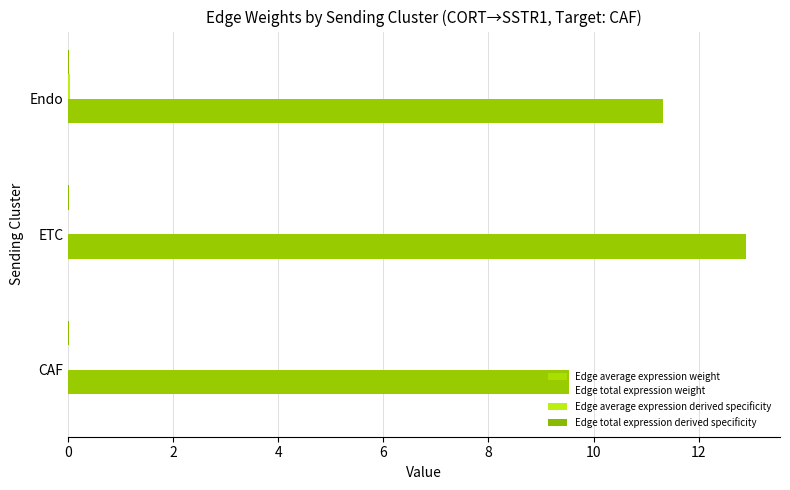

Count the number of categories in the chart.

3